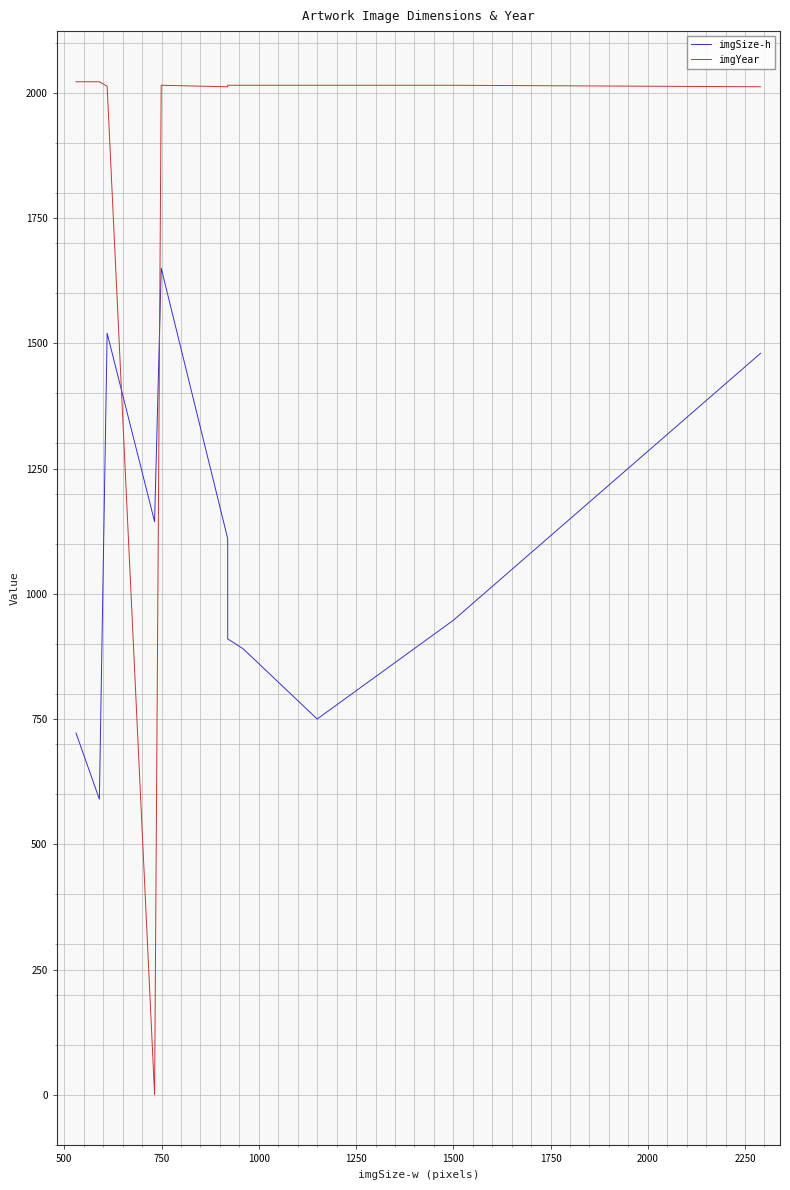

What is the difference between the maximum and minimum values in the imgYear series?

2022